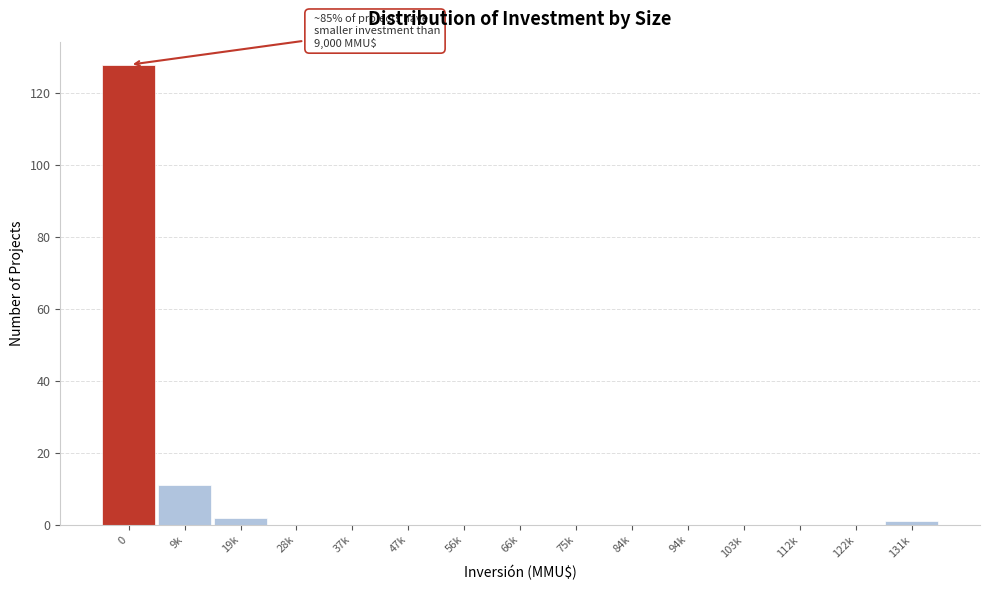

Reading right to left, what are all the values shown in this chart?

131k=1	122k=0	112k=0	103k=0	94k=0	84k=0	75k=0	66k=0	56k=0	47k=0	37k=0	28k=0	19k=2	9k=11	0=128